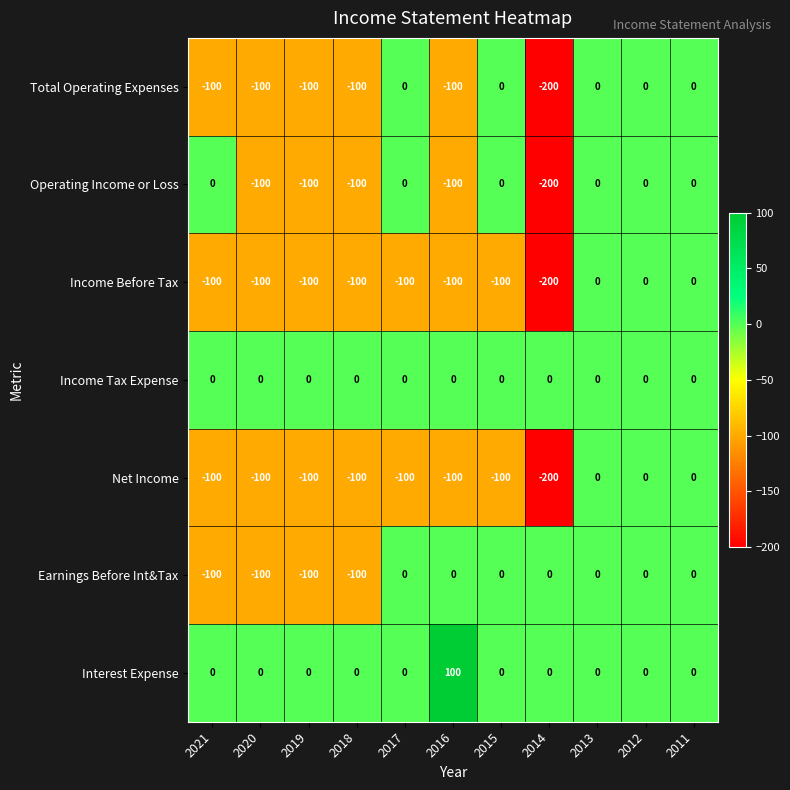

What is the difference between the Net Income values at 2012 and 2021?

100